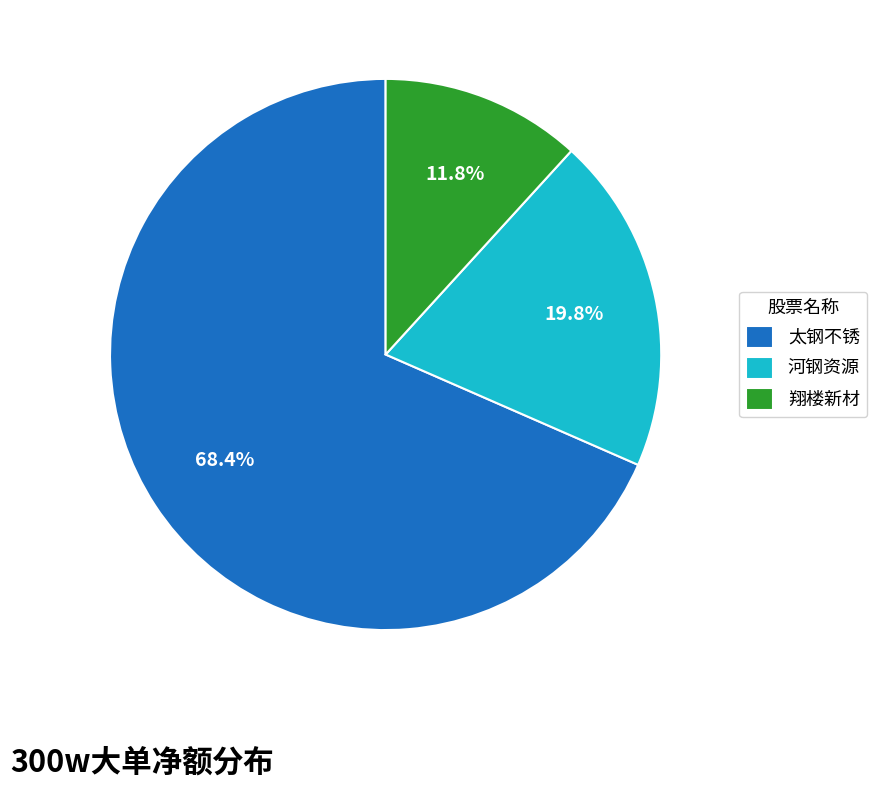

Which slice represents more than half of the pie?

太钢不锈